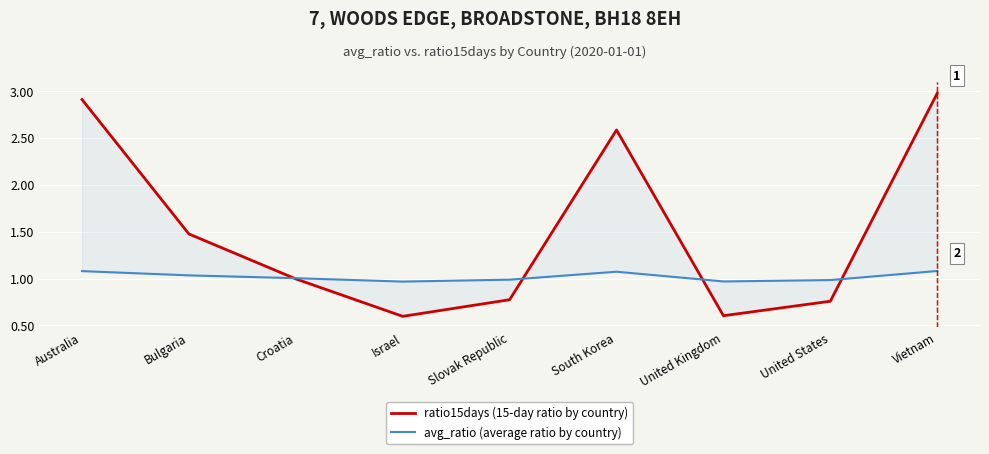

At how many categories does at least one series exceed 2?

3